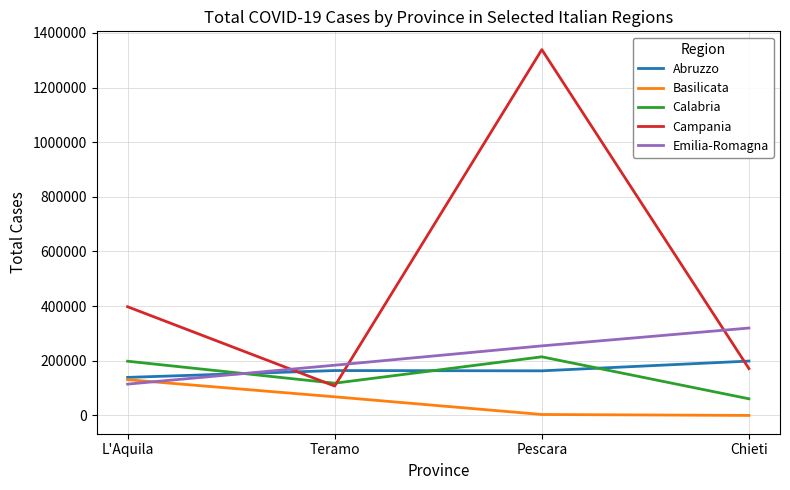

What are all the series names shown in the legend?

Abruzzo, Basilicata, Calabria, Campania, Emilia-Romagna